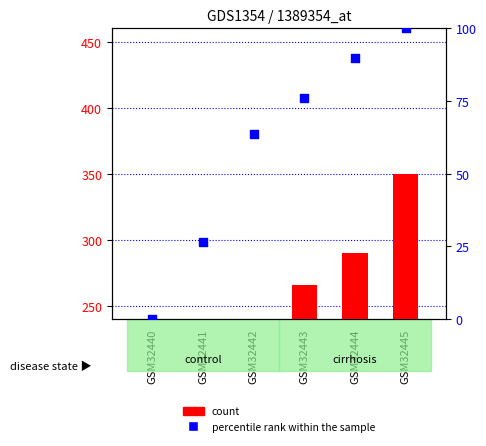

What are all the series names shown in the legend?

count, percentile rank within the sample